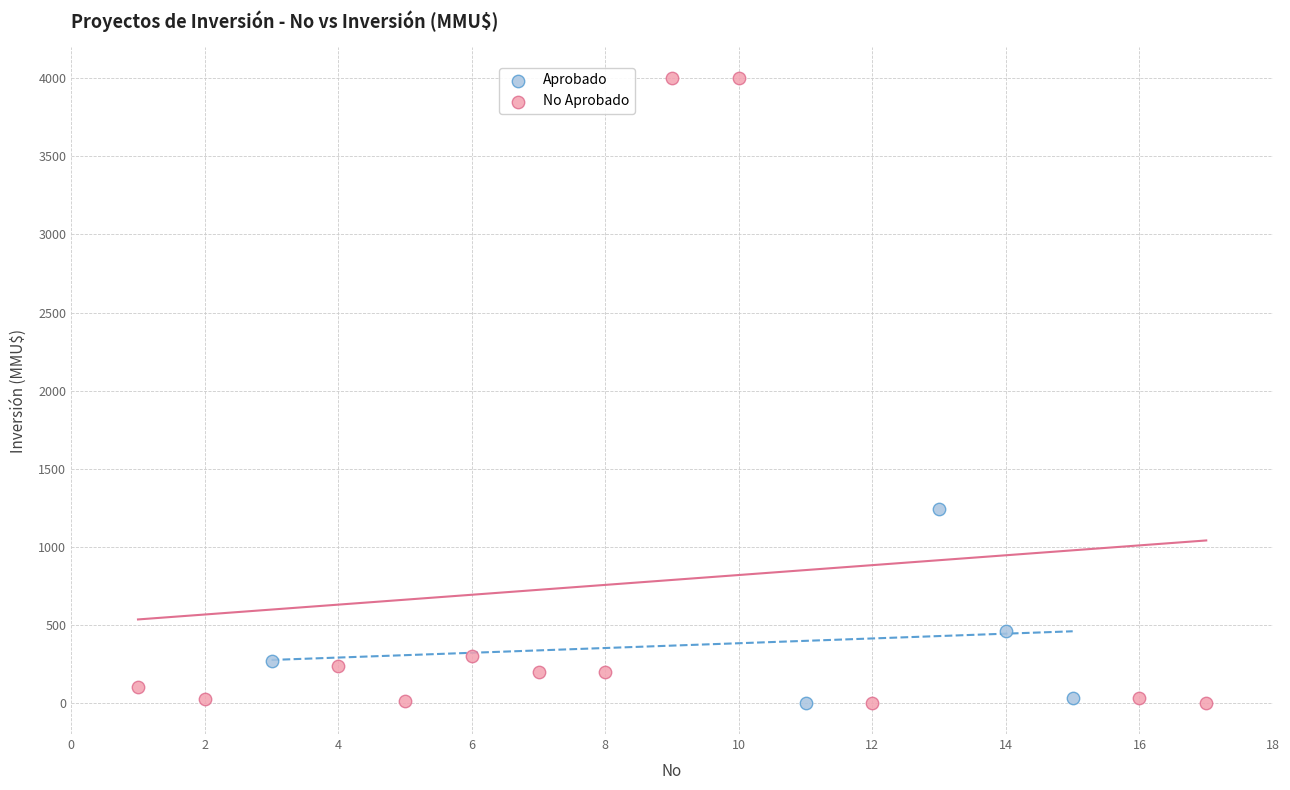

Which series contains the highest Y value?

No Aprobado